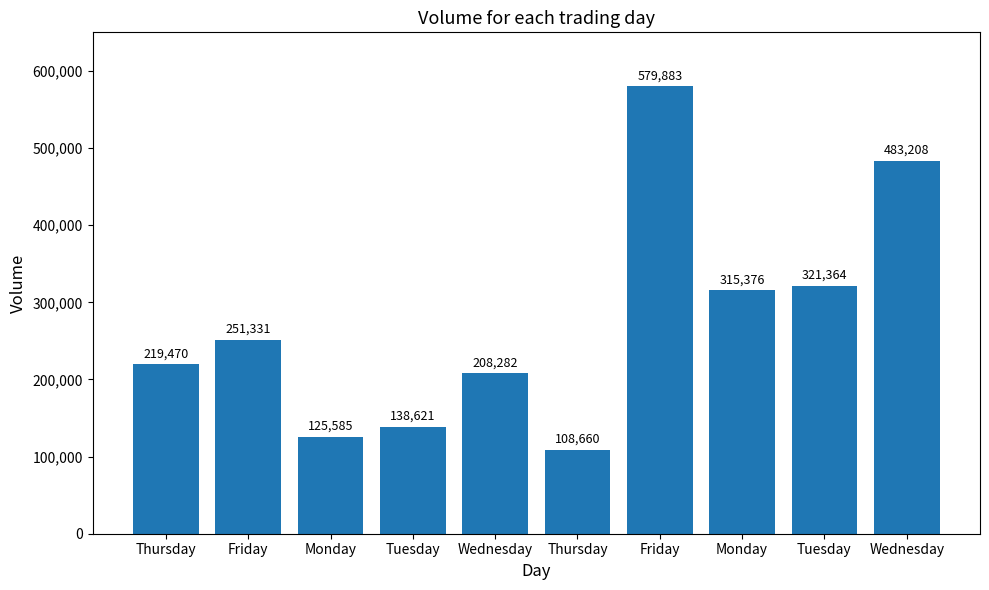

What is the change in value from Monday to Tuesday?

+195779